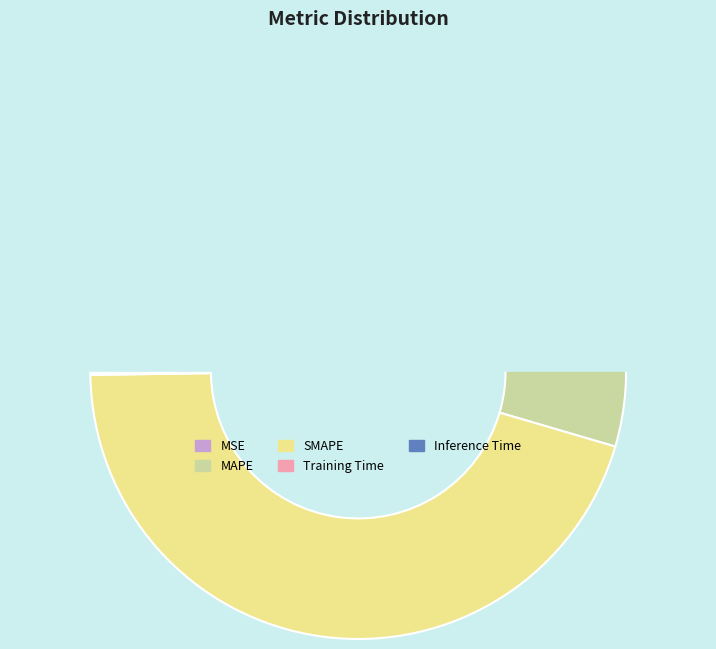

What is the change in value from MAPE to Inference Time?

-41.1